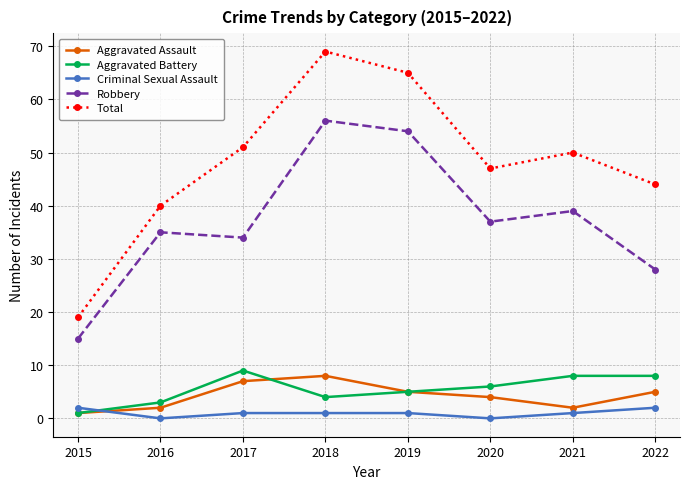

Which series has the largest range (max minus min)?

Total